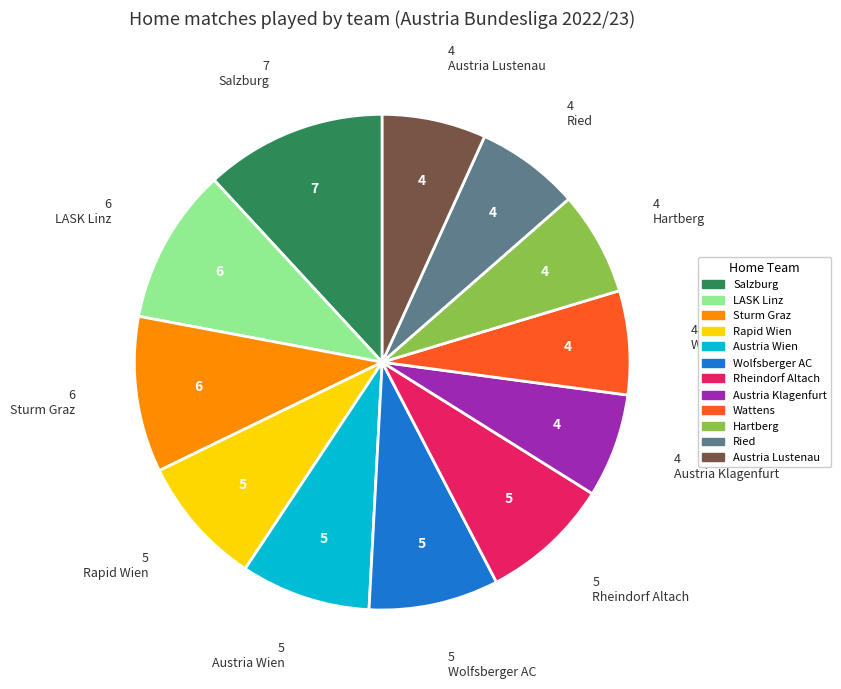

What is the largest slice in the pie chart?

Salzburg